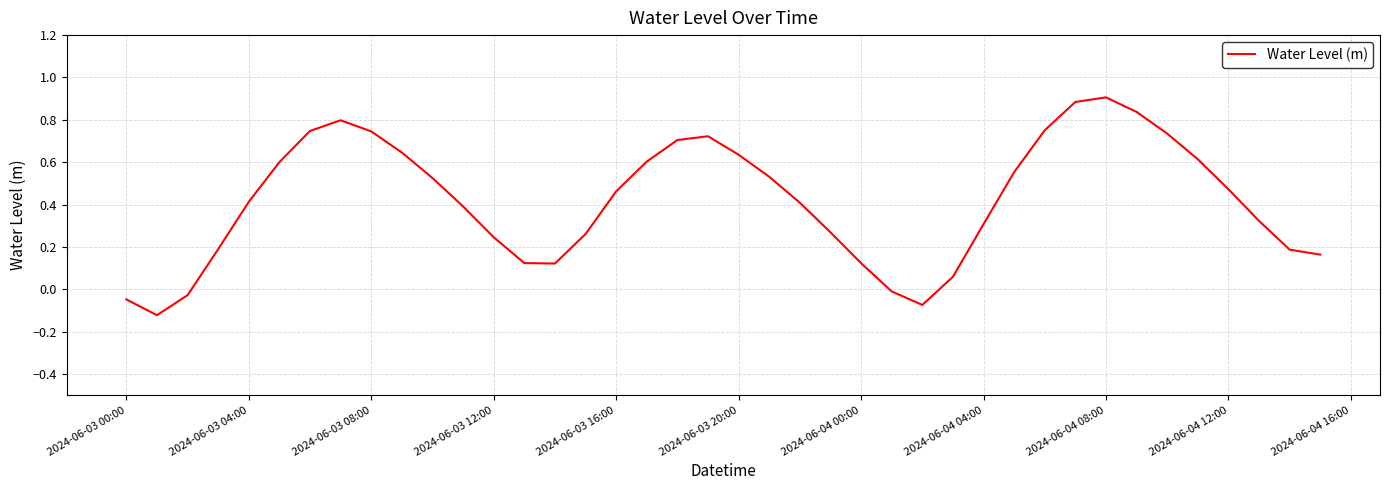

What is the maximum value shown in the chart?

0.9